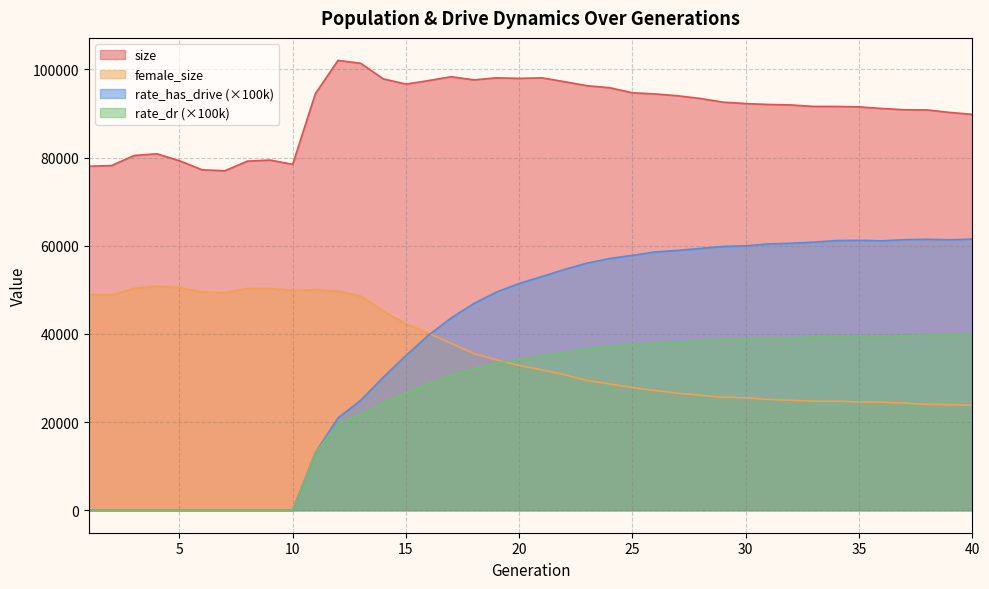

Which label corresponds to the smallest value in the chart?

1